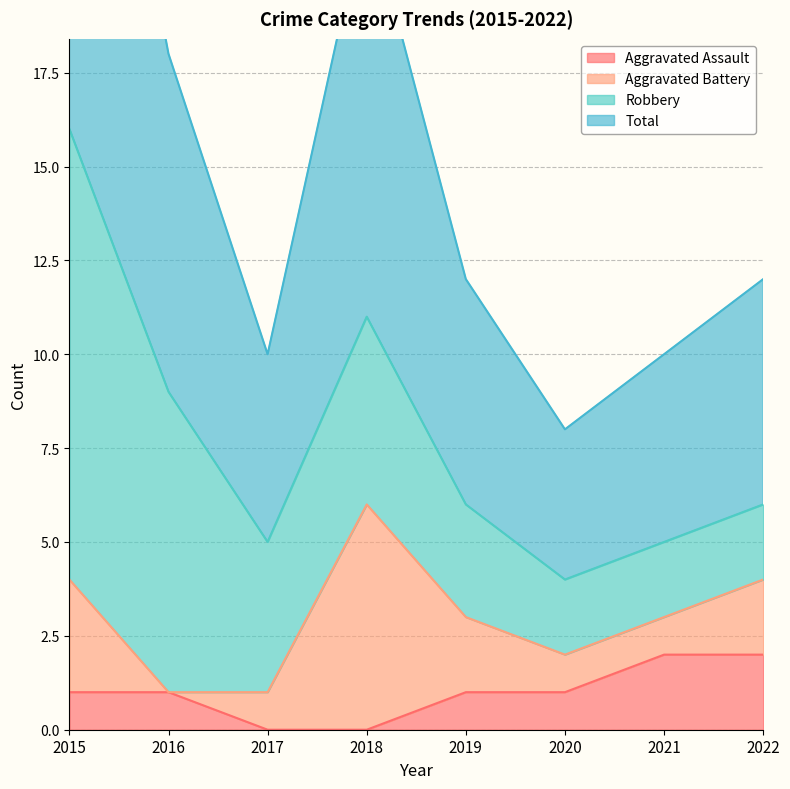

True or false: Aggravated Assault has a value of 1 at 2022.

False